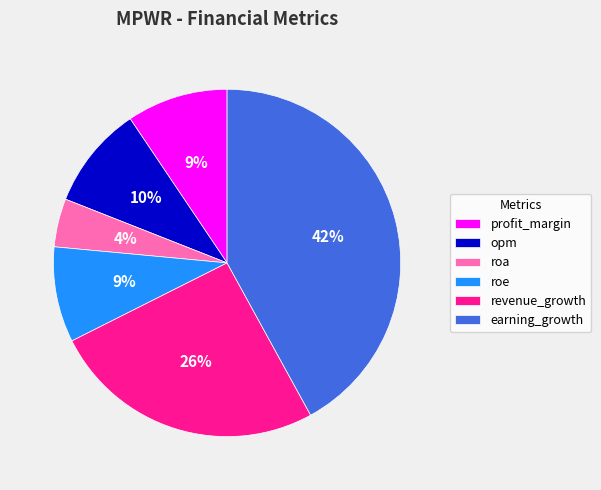

Is it true that profit_margin is 9% of the pie?

True